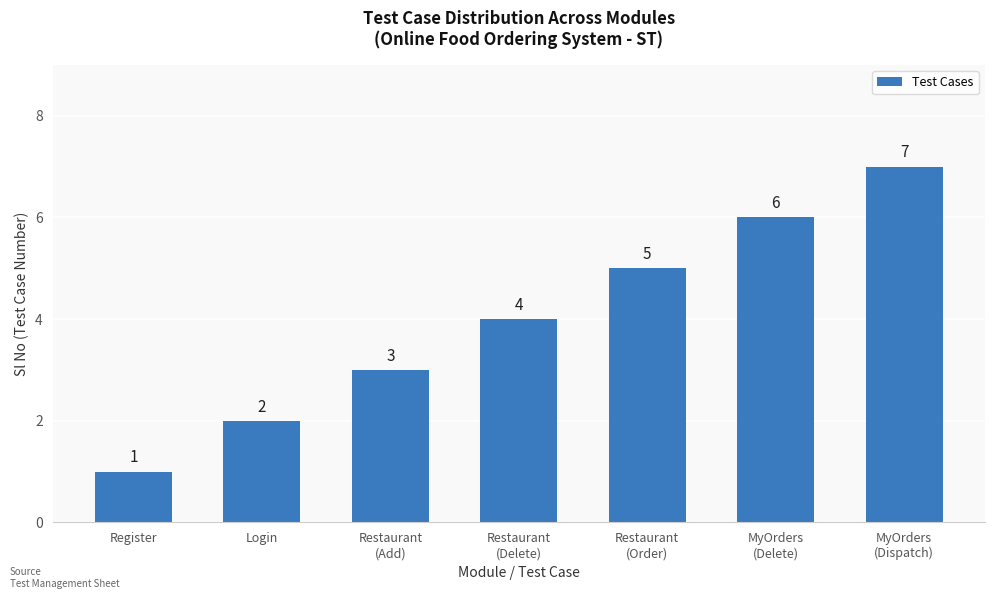

How many bars are there in total?

7